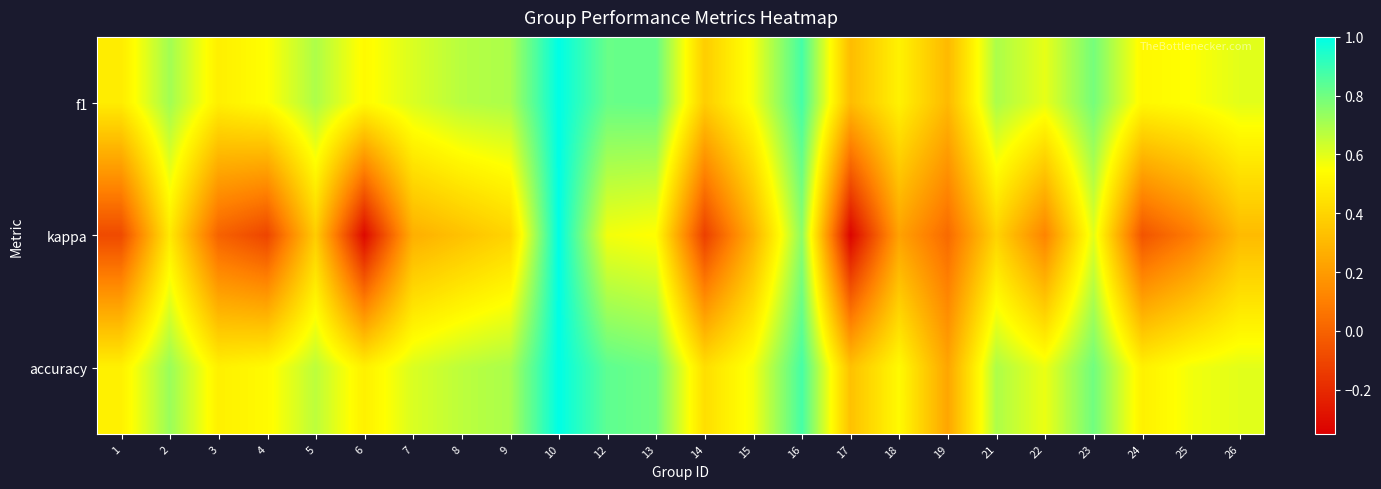

Reading right to left, transcribe all the data shown in this chart.

f1: 26=0.6	25=0.6	24=0.5	23=0.8	22=0.6	21=0.7	19=0.3	18=0.5	17=0.3	16=0.9	15=0.6	14=0.4	13=0.8	12=0.8	10=1.0	9=0.7	8=0.7	7=0.6	6=0.5	5=0.7	4=0.5	3=0.5	2=0.7	1=0.5
kappa: 26=0.3	25=0.1	24=-0.1	23=0.6	22=0.1	21=0.4	19=0.0	18=0.2	17=-0.3	16=0.8	15=0.3	14=-0.1	13=0.5	12=0.6	10=1.0	9=0.4	8=0.3	7=0.3	6=-0.3	5=0.4	4=-0.1	3=0.0	2=0.5	1=-0.1
accuracy: 26=0.6	25=0.6	24=0.5	23=0.8	22=0.6	21=0.7	19=0.2	18=0.5	17=0.3	16=0.9	15=0.6	14=0.4	13=0.8	12=0.8	10=1.0	9=0.7	8=0.7	7=0.6	6=0.5	5=0.7	4=0.5	3=0.5	2=0.7	1=0.5